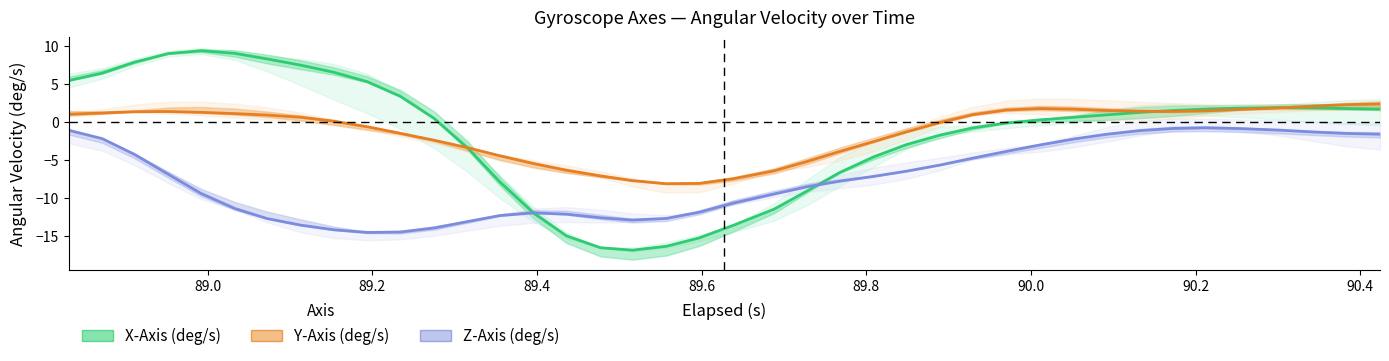

Rank the series by their maximum value, from highest to lowest.

X-Axis (deg/s), Y-Axis (deg/s), Z-Axis (deg/s)